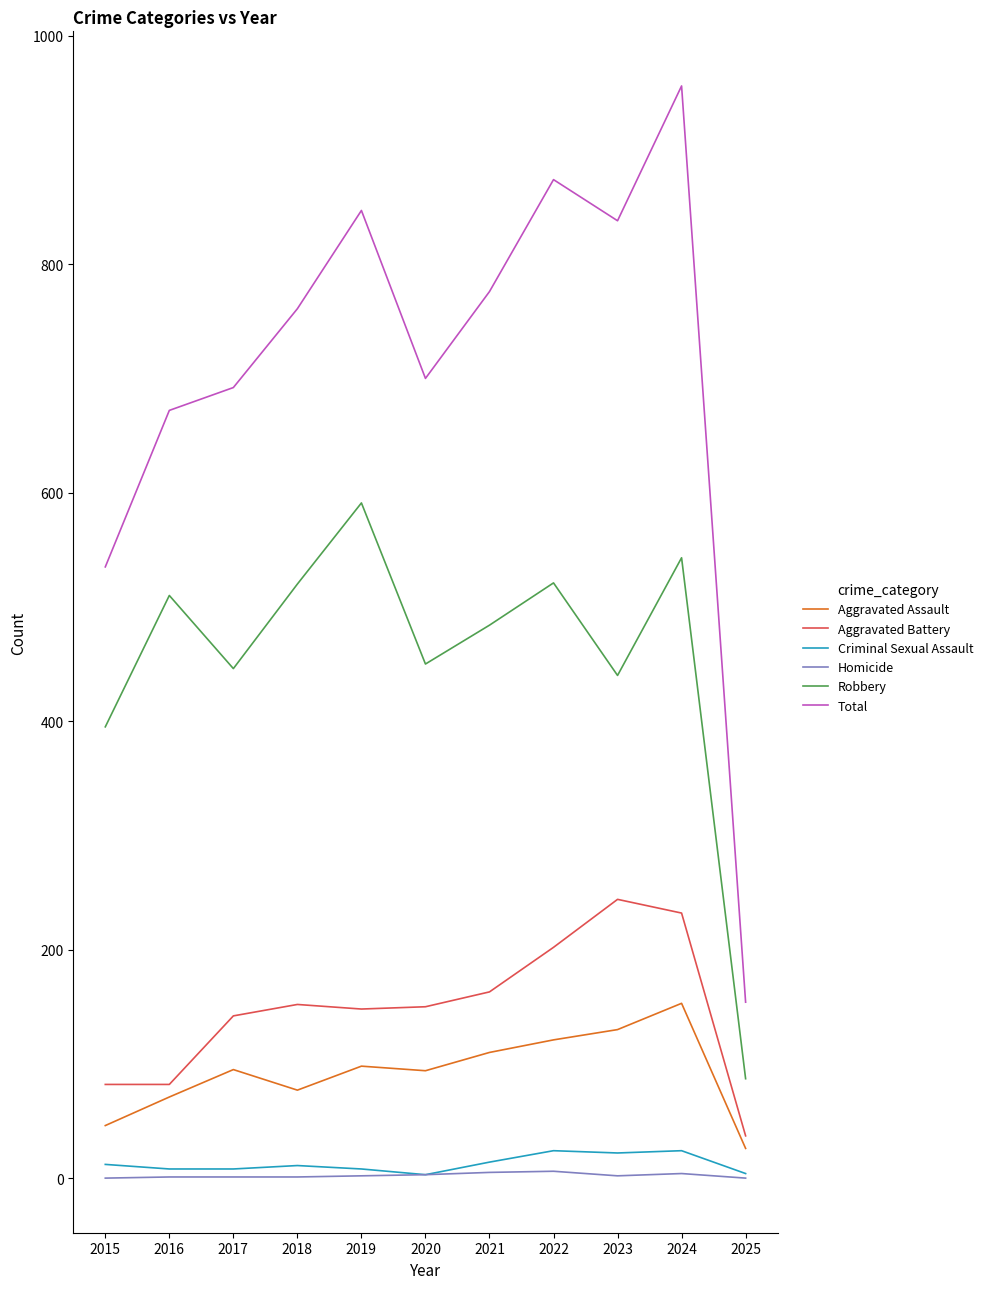

Is the value of Aggravated Assault at 2018 greater than the value of Homicide at 2019?

Yes